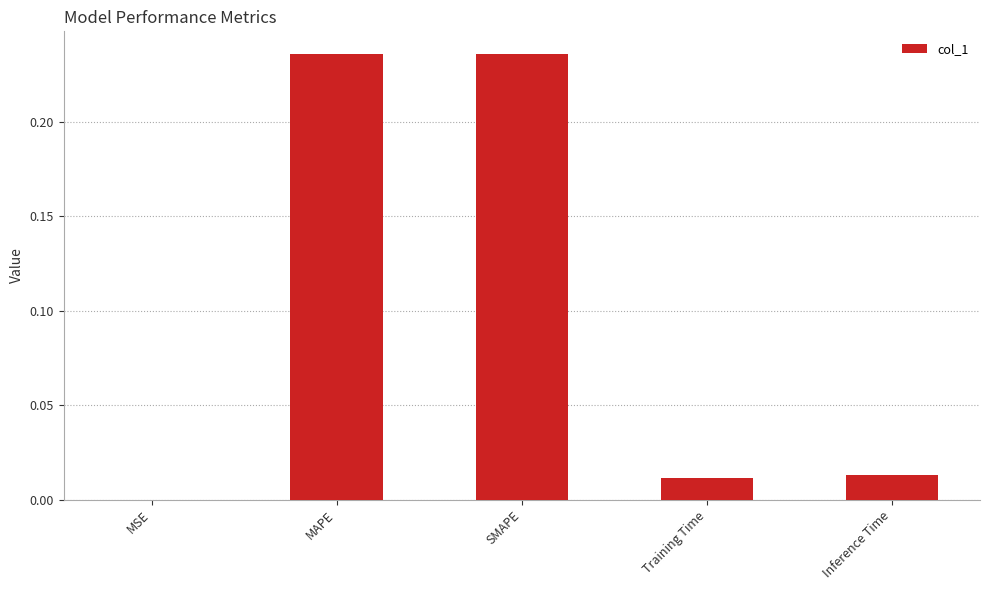

The chart shows a value of 0.0 at Inference Time. True or false?

True